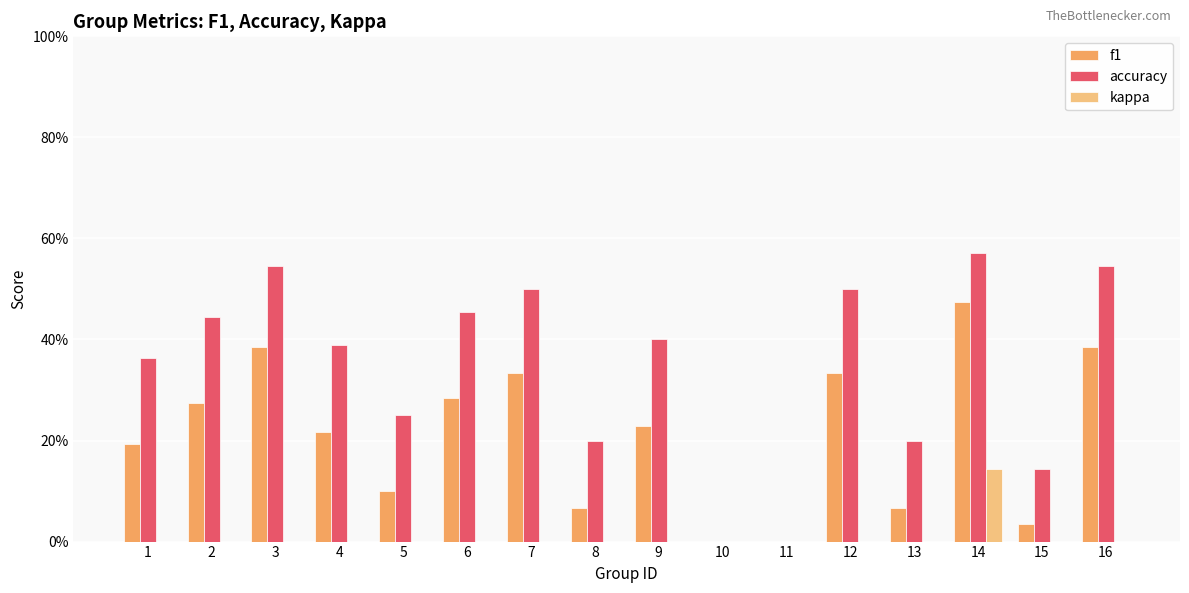

What is the spread (max minus min) of values at 7?

0.5